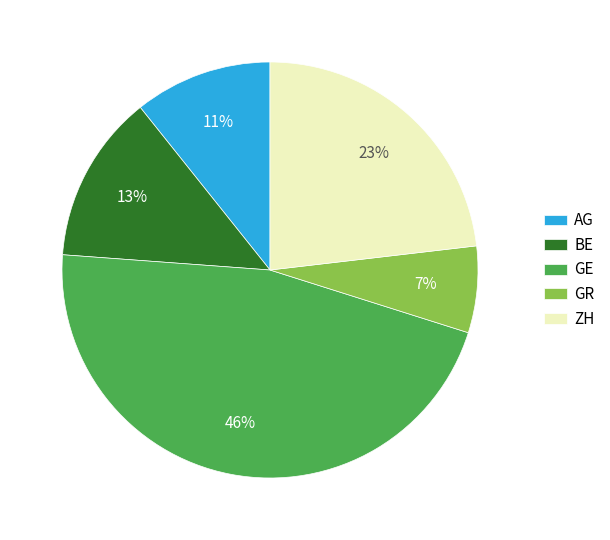

What percentage is the AG slice, to the nearest percent?

11%